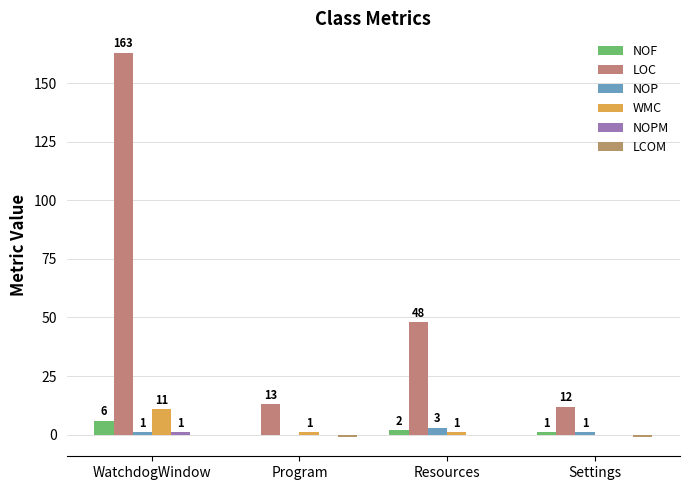

Which has a higher value, Settings or Resources?

Resources